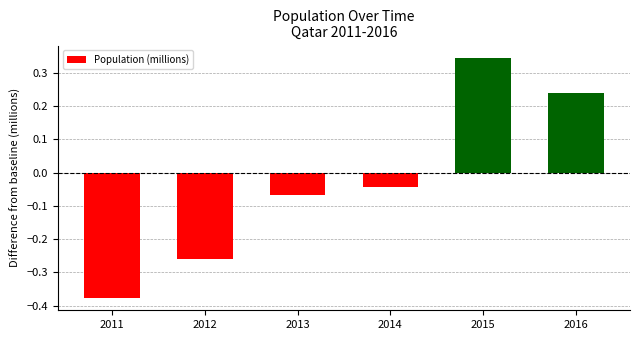

What is the difference between the maximum and minimum values?

0.7